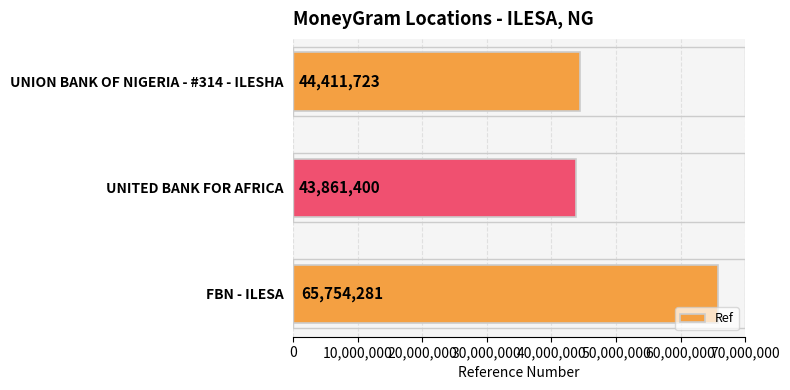

How many data points does each series have?

3